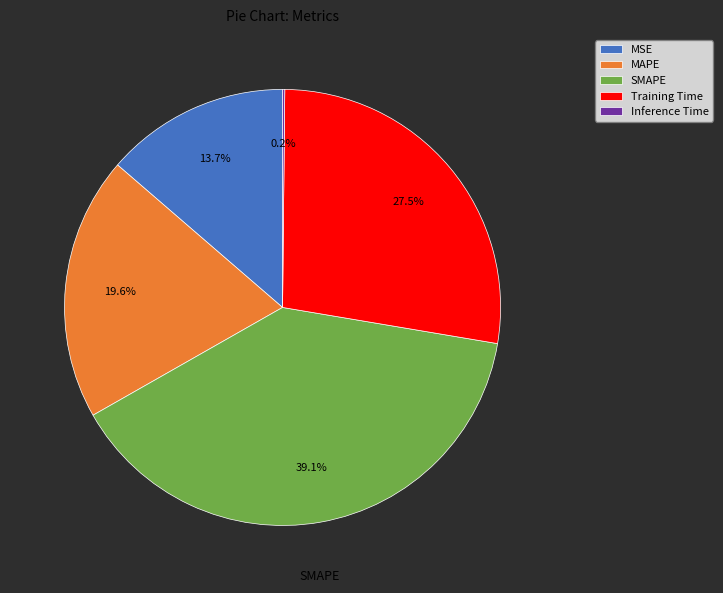

Does SMAPE account for over 50% of the chart?

No